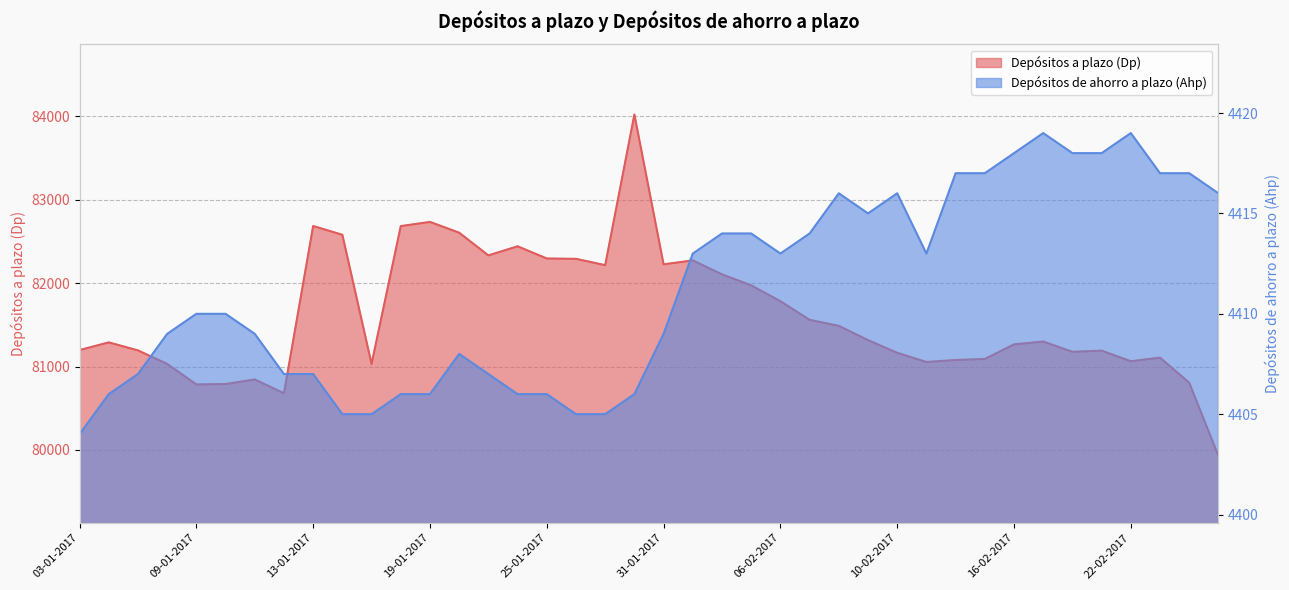

True or false: Depósitos a plazo (Dp) has a value of 80806 at 24-02-2017.

True